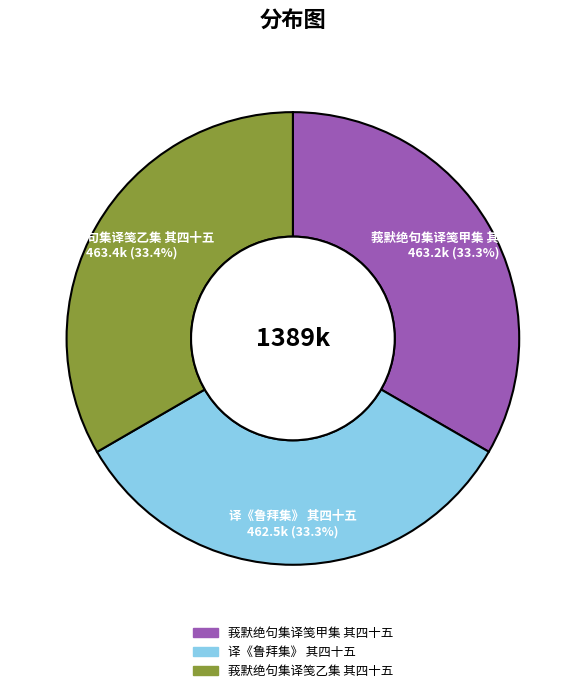

Do 莪默绝句集译笺甲集 其四十五 and 译《鲁拜集》 其四十五 together represent more than half of the pie?

Yes